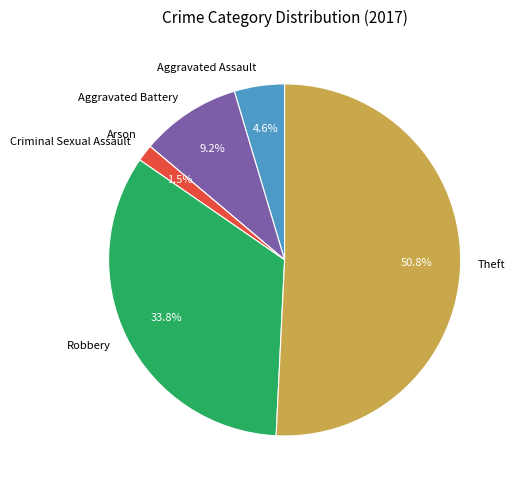

What is the largest slice in the pie chart?

Theft